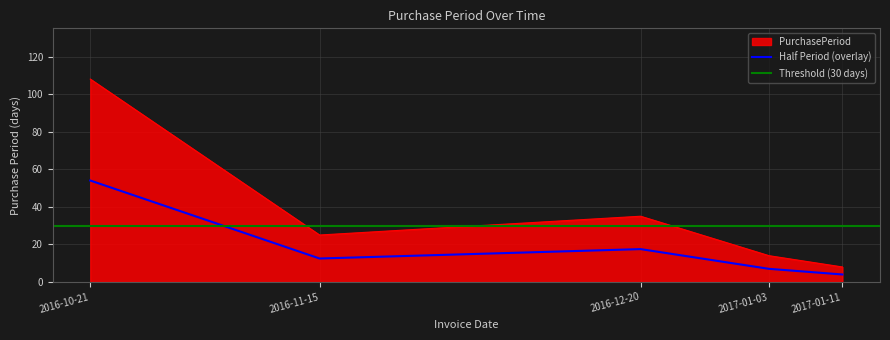

Is the value of Half Period (overlay) at 2017-01-11 greater than the value of PurchasePeriod at 2016-10-21?

No